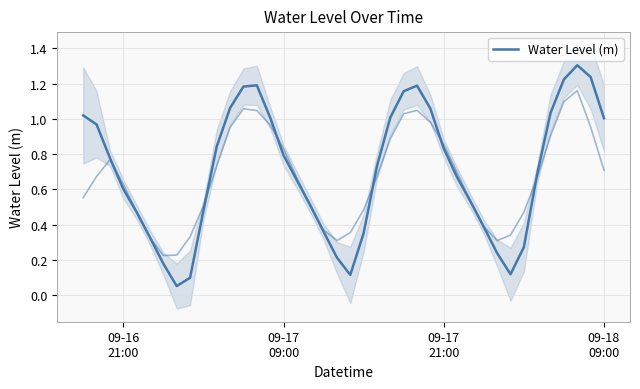

What is the value of the 2nd point from the left?

1.0